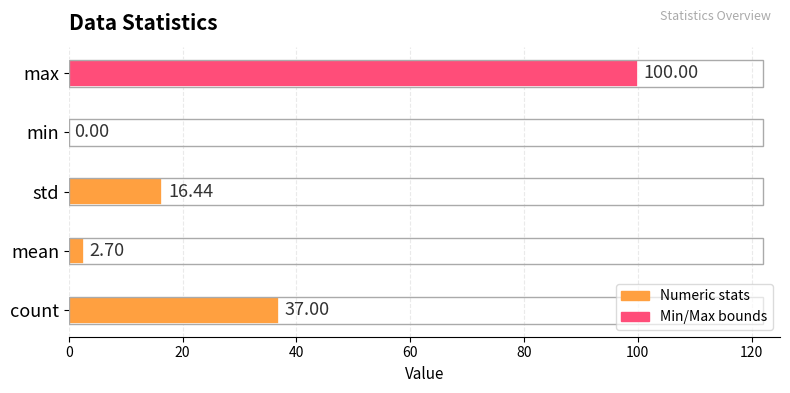

Which label corresponds to the largest value in the chart?

max